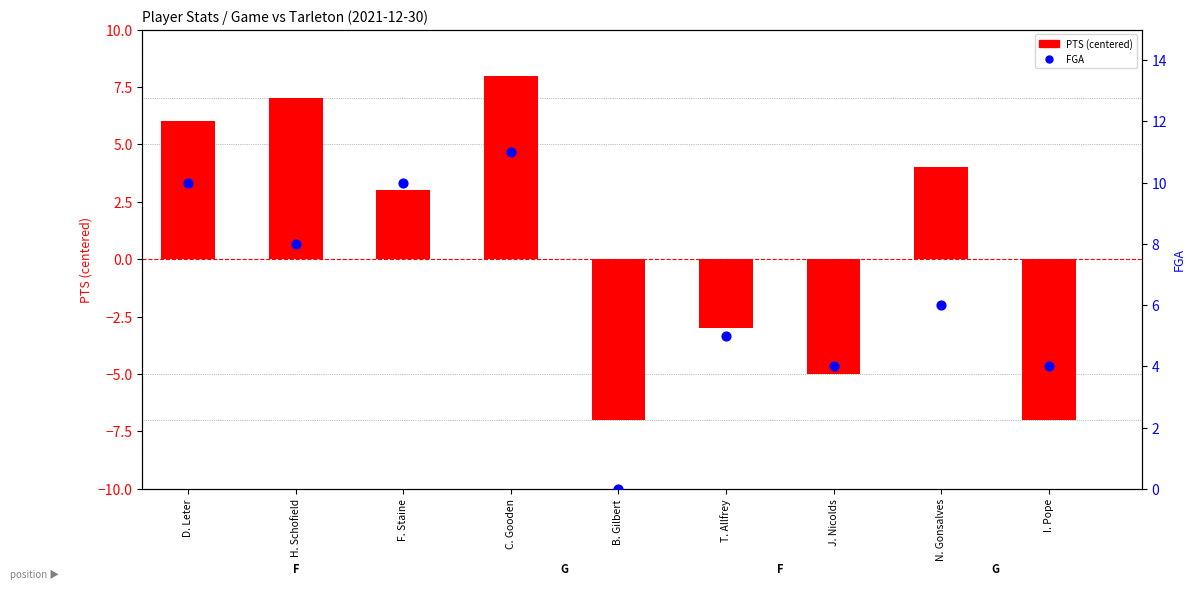

Which series reaches the minimum Y coordinate?

PTS (centered)